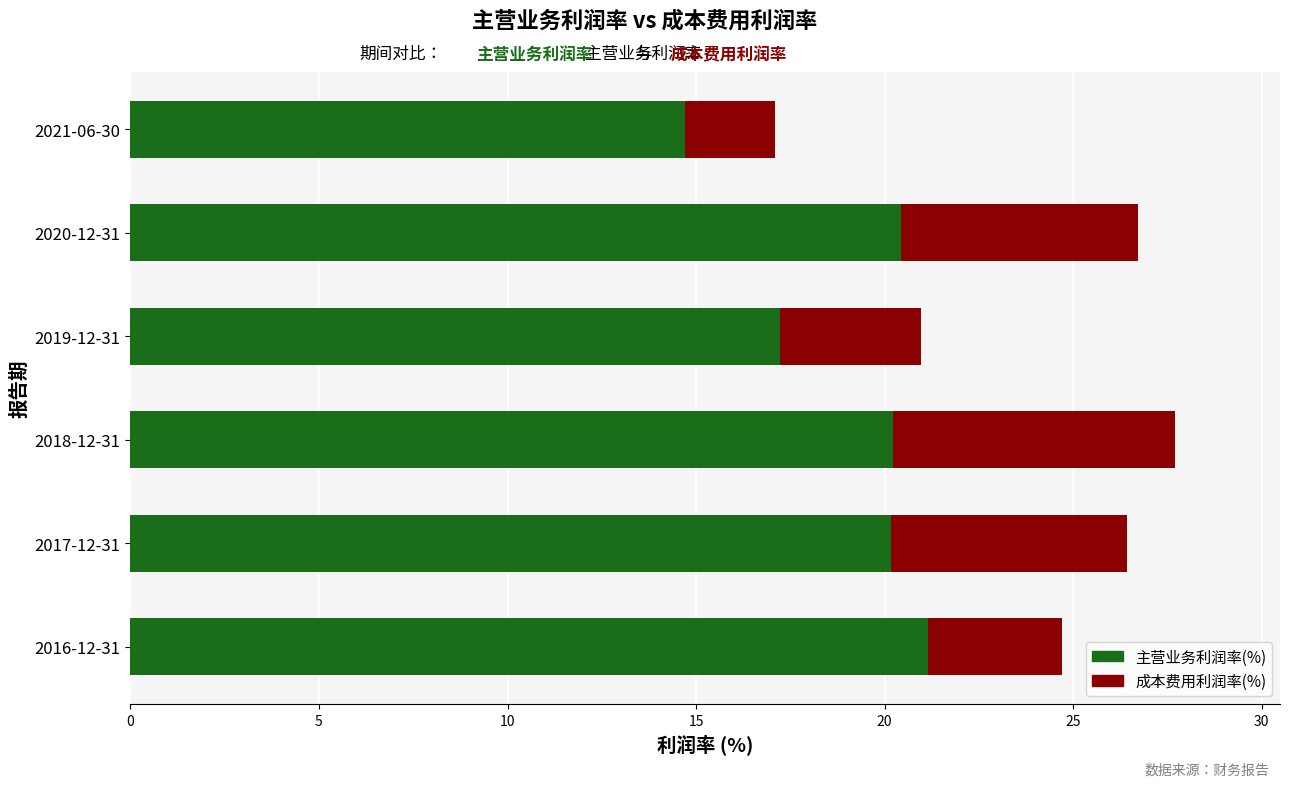

What is the highest value of the 主营业务利润率(%) series?

21.1